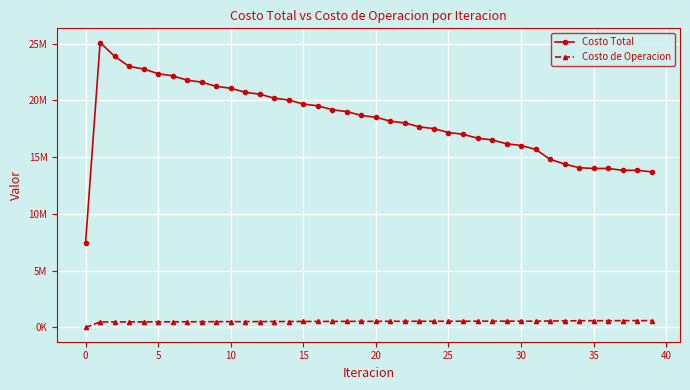

What is the label of the 36th point from the left?

35